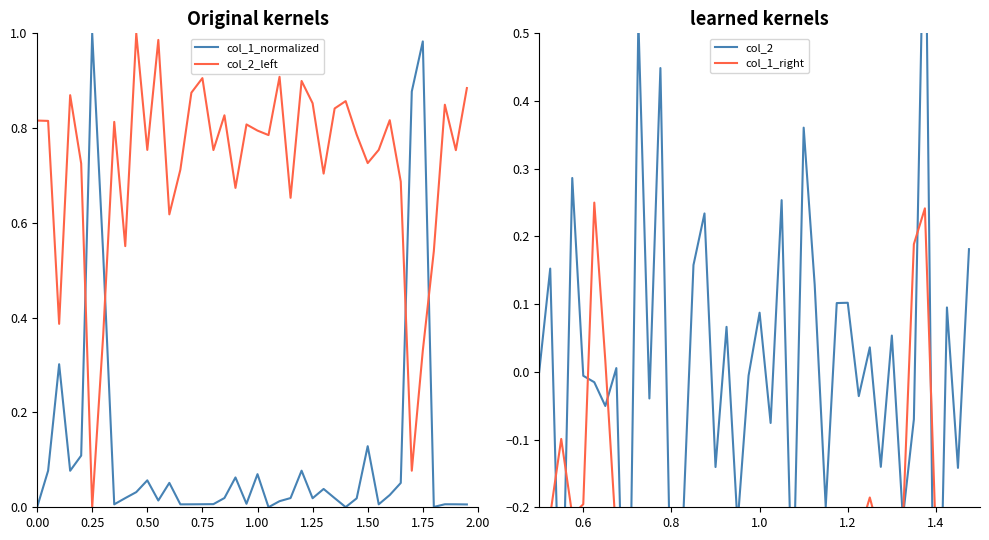

How many distinct data groups are displayed?

4